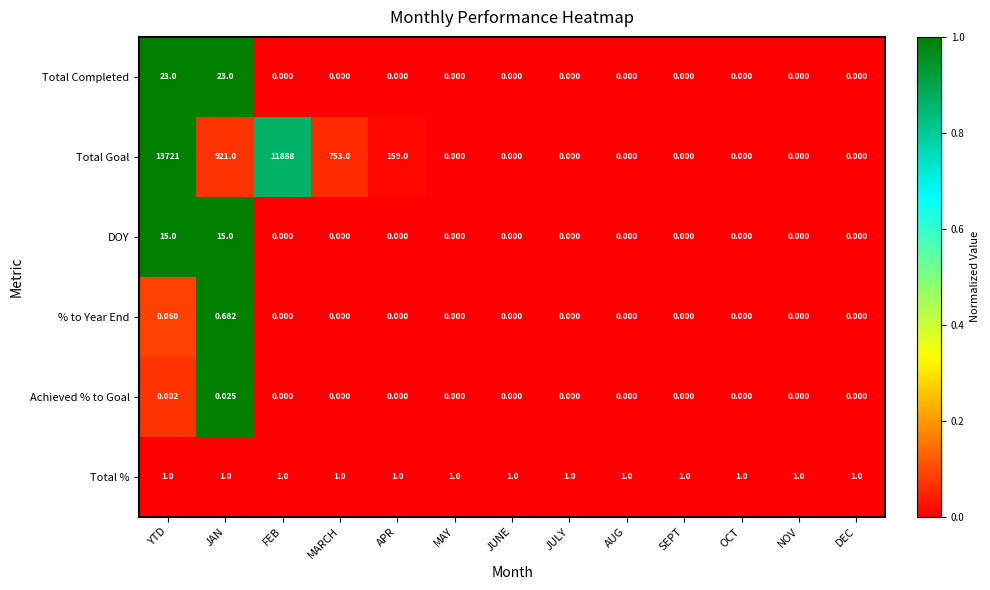

At which label is Total Goal closest to 6860?

FEB